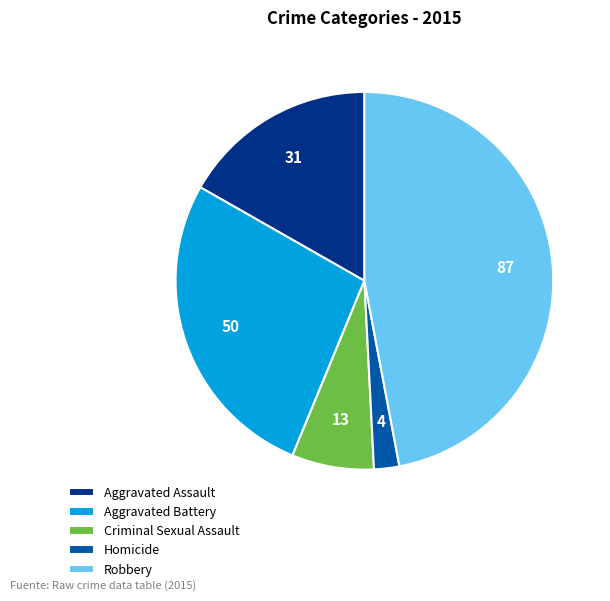

Rank the categories by value from lowest to highest.

Homicide, Criminal Sexual Assault, Aggravated Assault, Aggravated Battery, Robbery